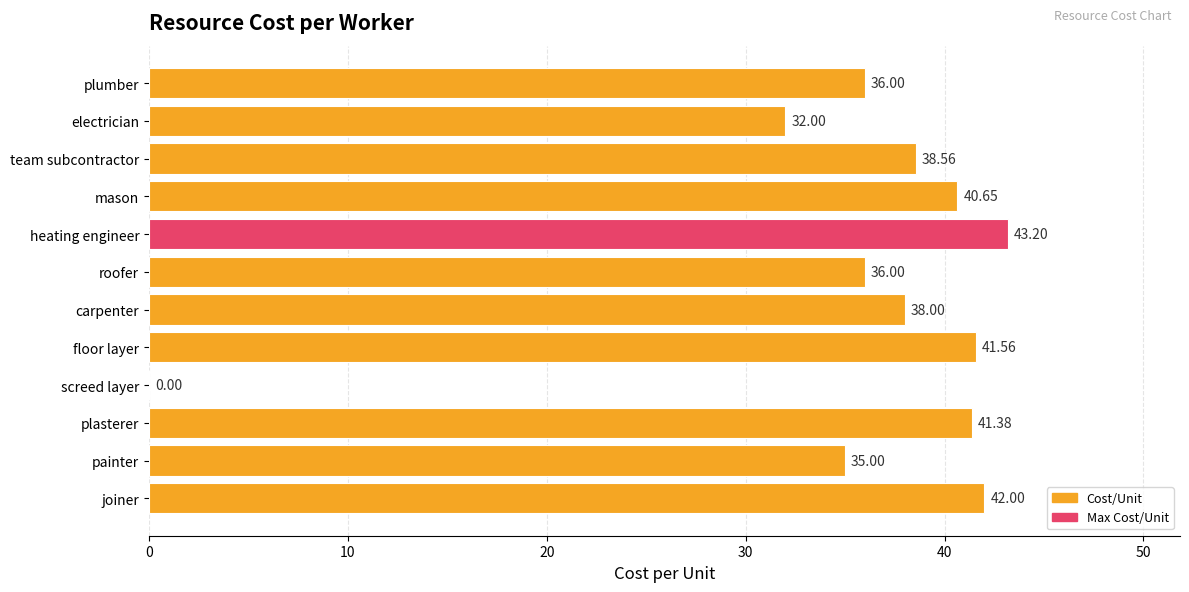

Between joiner and team subcontractor, which is larger?

joiner